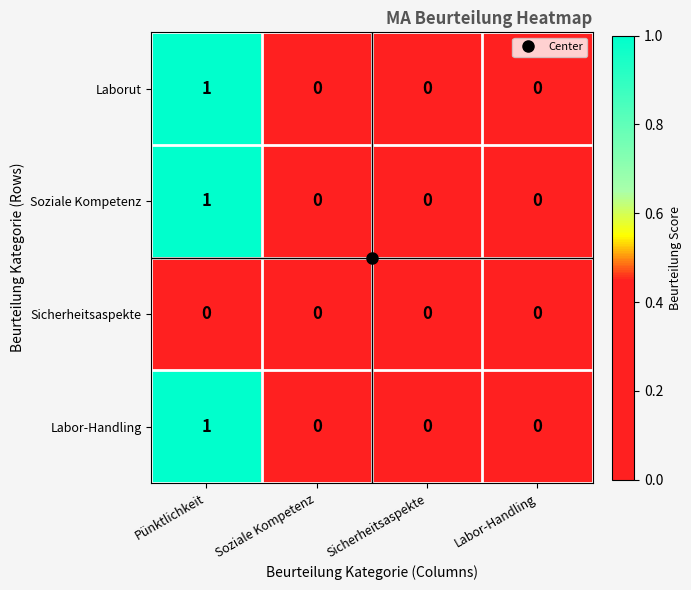

Which category has the highest value in the Laborut series?

Pünktlichkeit